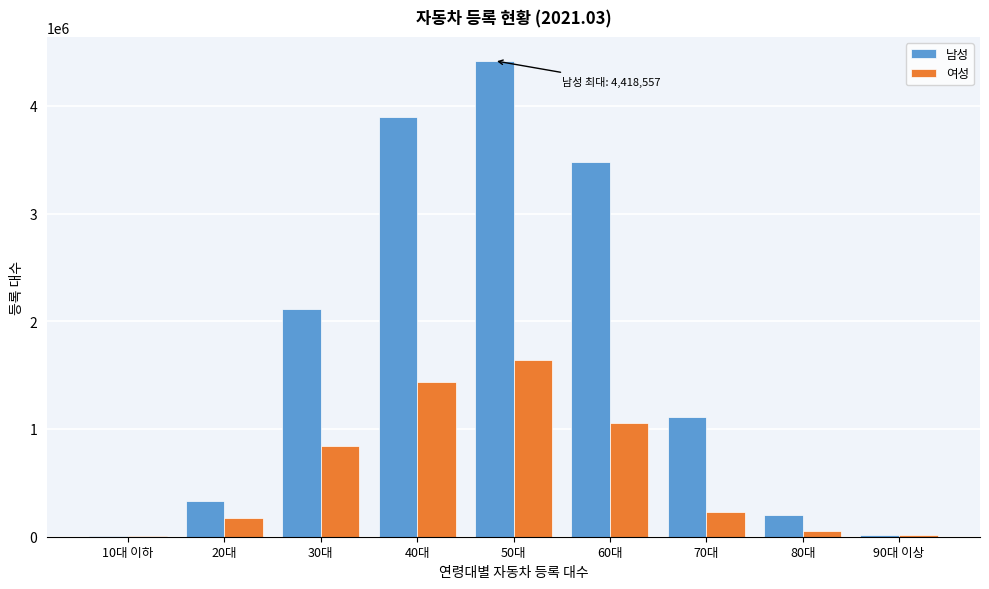

The value of 여성 at 20대 is 170594. True or false?

True